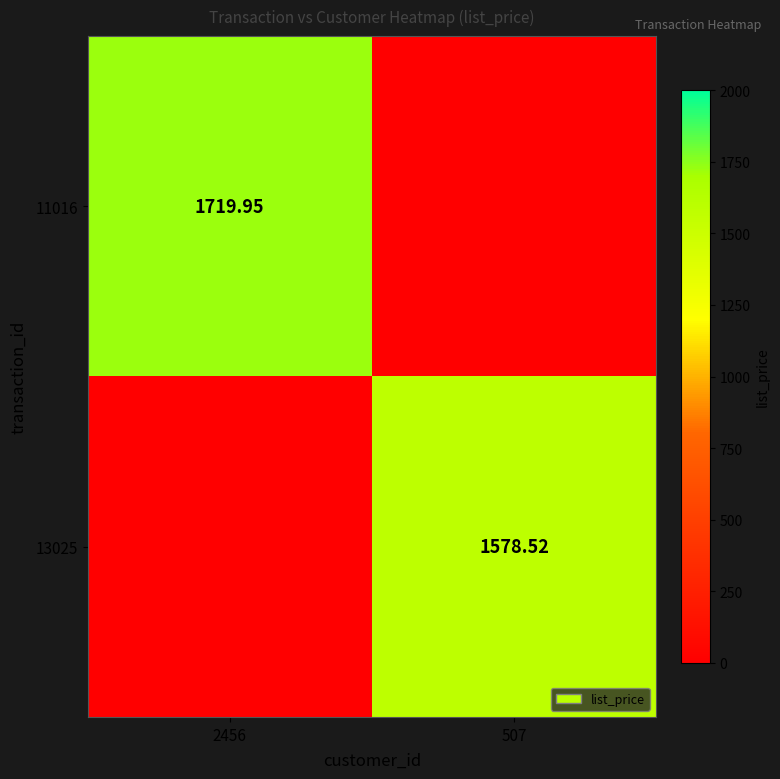

What is the spread (max minus min) of values at 507?

1578.5